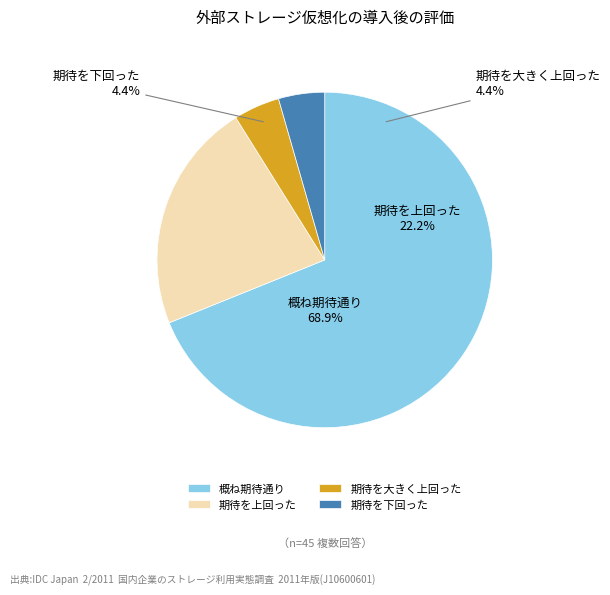

The 1 slice represents 23% of the pie. True or false?

False